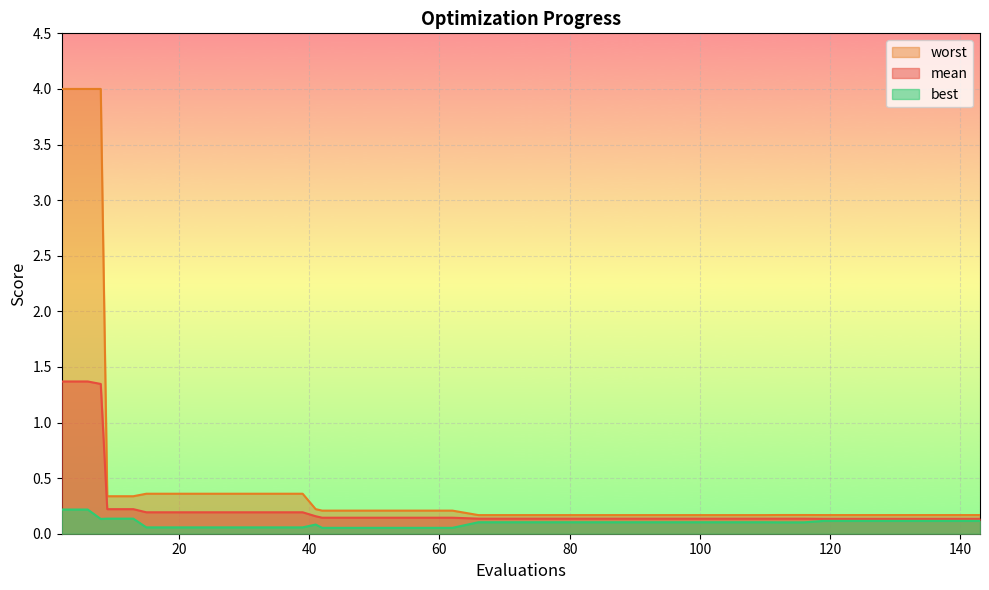

What is the value of the best point at the 19th from the left?

0.1